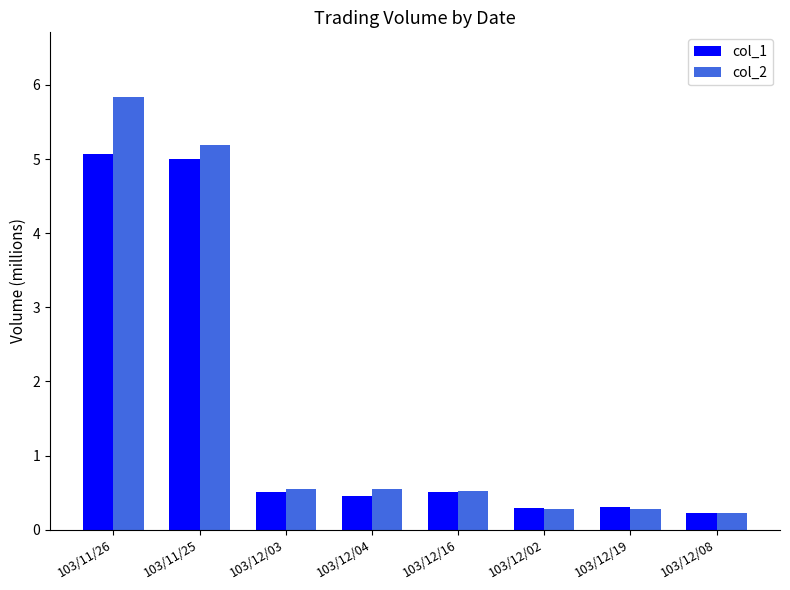

Rank the series by their maximum value, from lowest to highest.

col_1, col_2